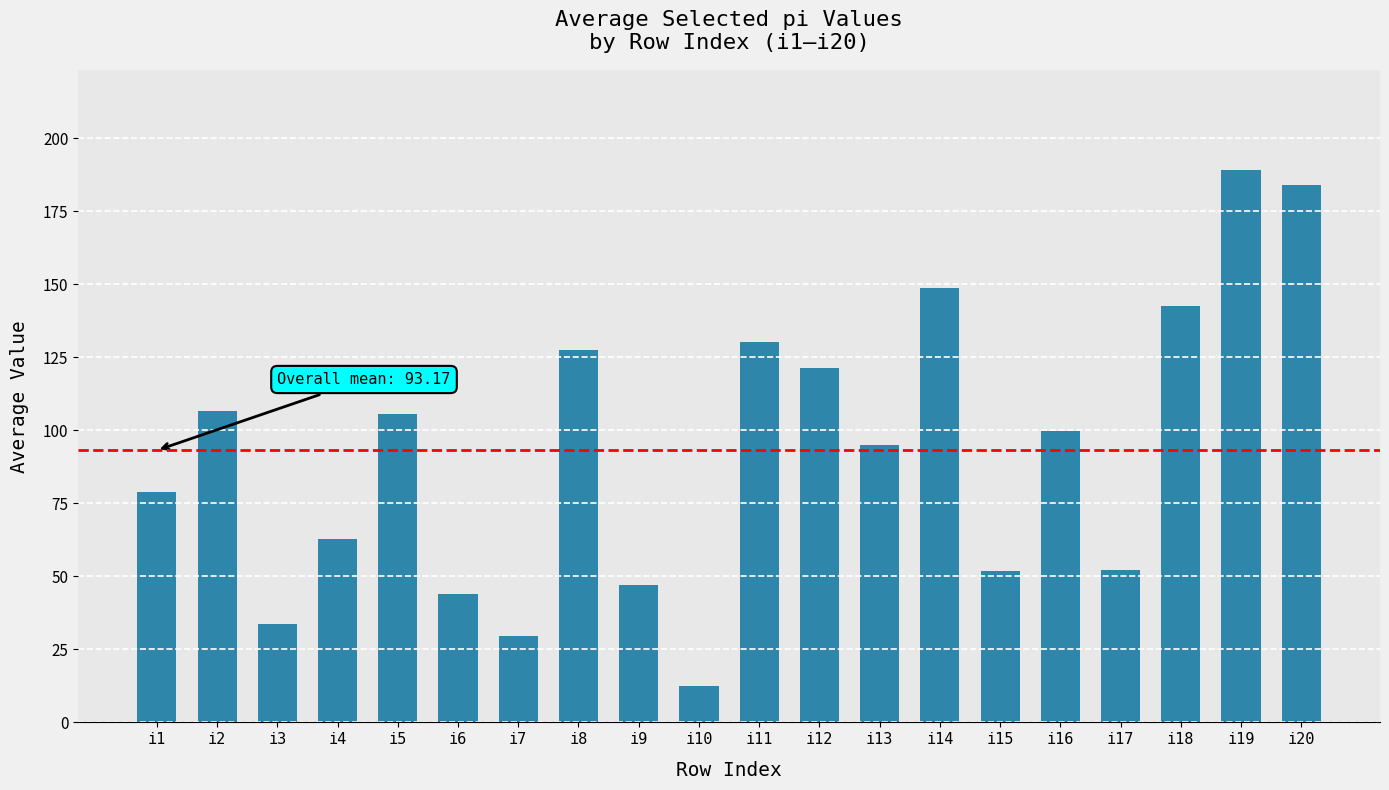

What is the difference between the maximum and minimum values?

176.8